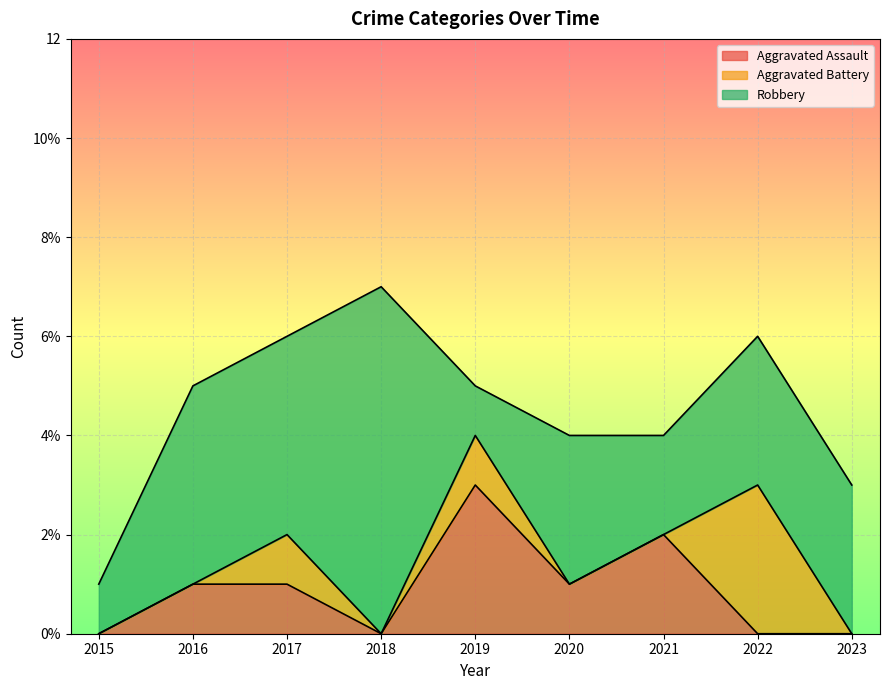

What is the spread (max minus min) of values at 2021?

2